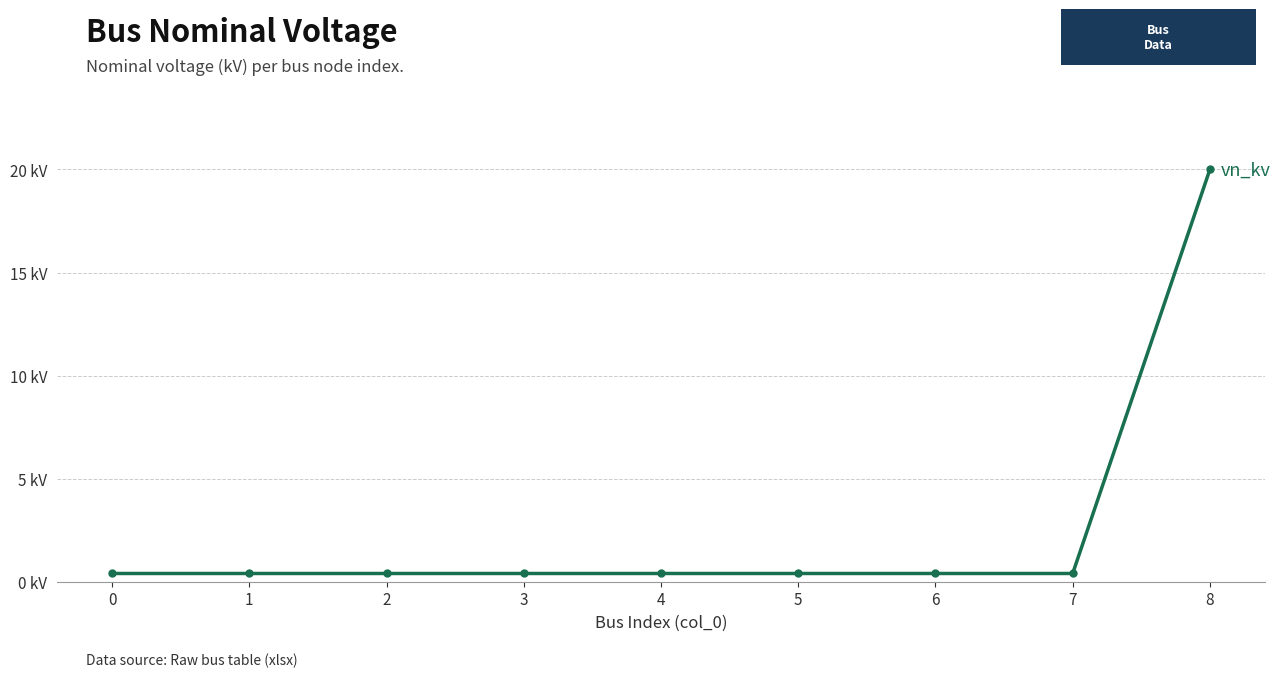

What is the value of the 4th point from the left?

0.4